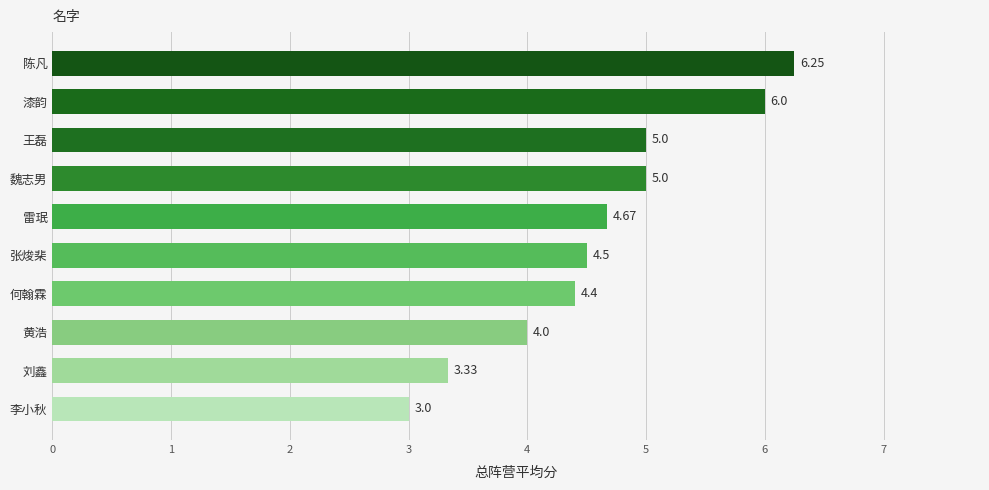

At which category does the chart reach its minimum across all series?

李小秋